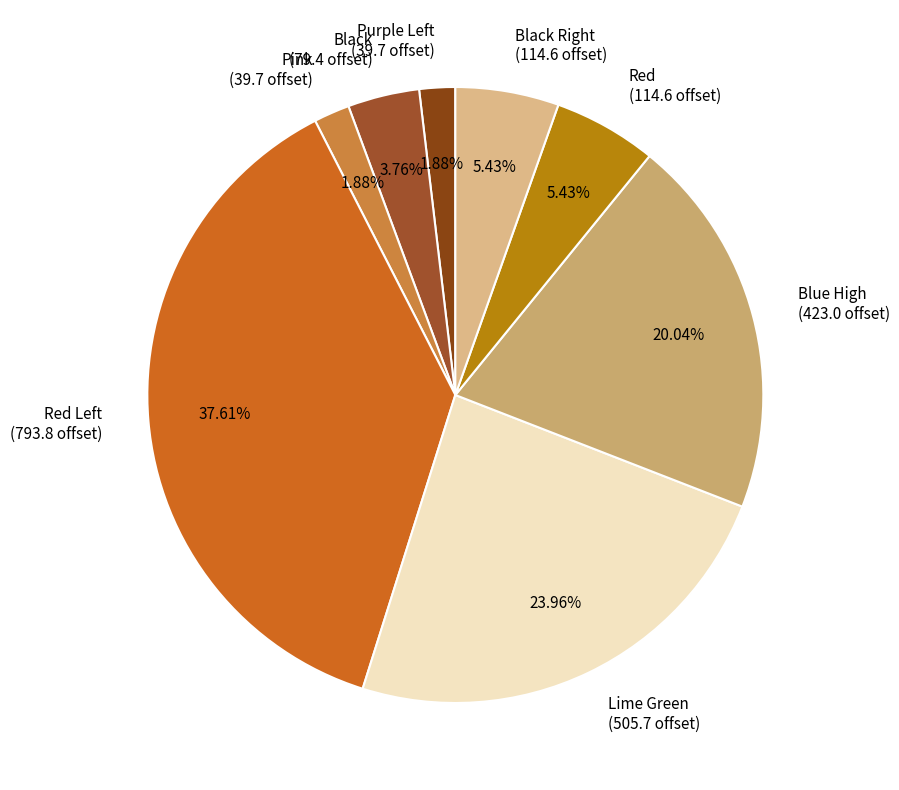

Does any single category account for the majority?

No